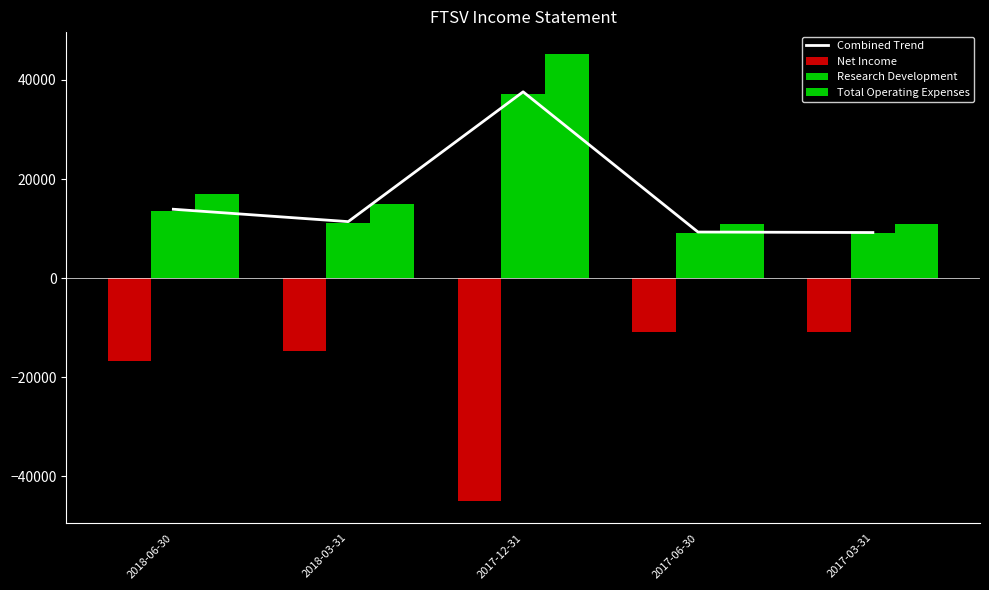

Which series changed the most between 2018-06-30 and 2018-03-31?

Combined Trend